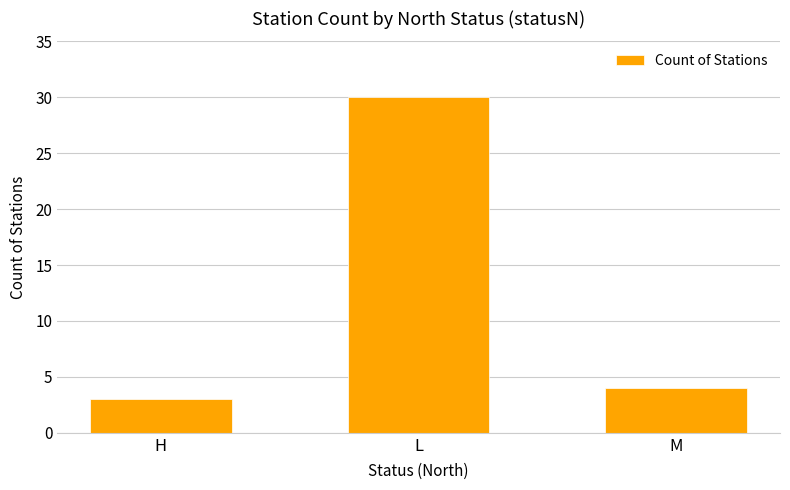

What is the difference between the maximum and minimum values?

27